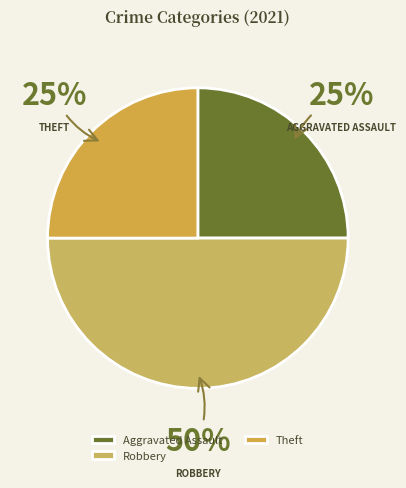

Count the number of slices in the pie.

3